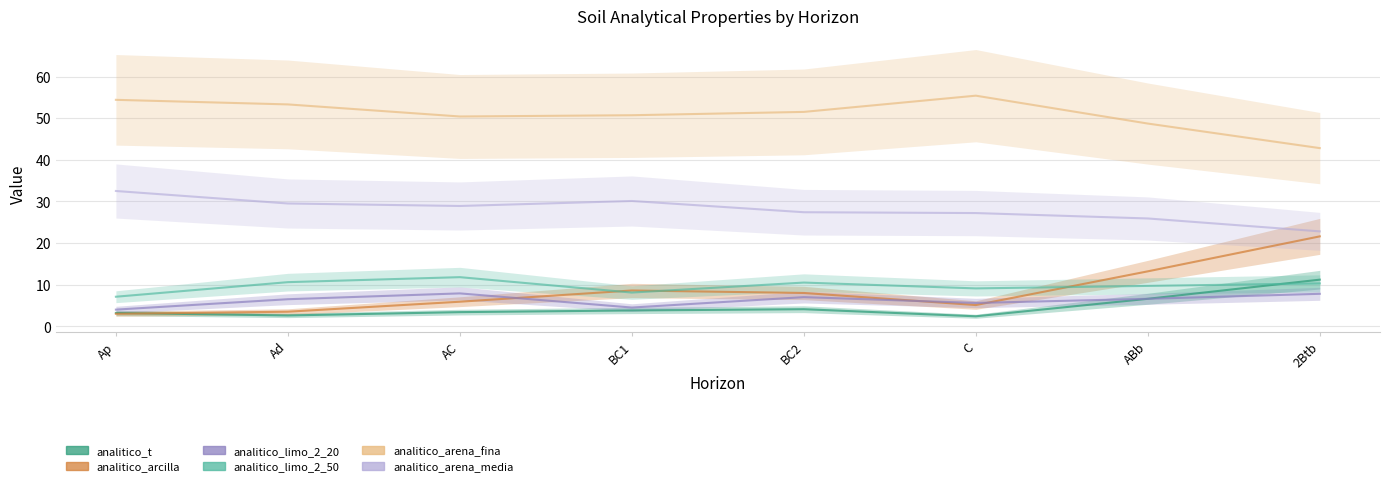

Which series has the largest range (max minus min)?

analitico_arcilla